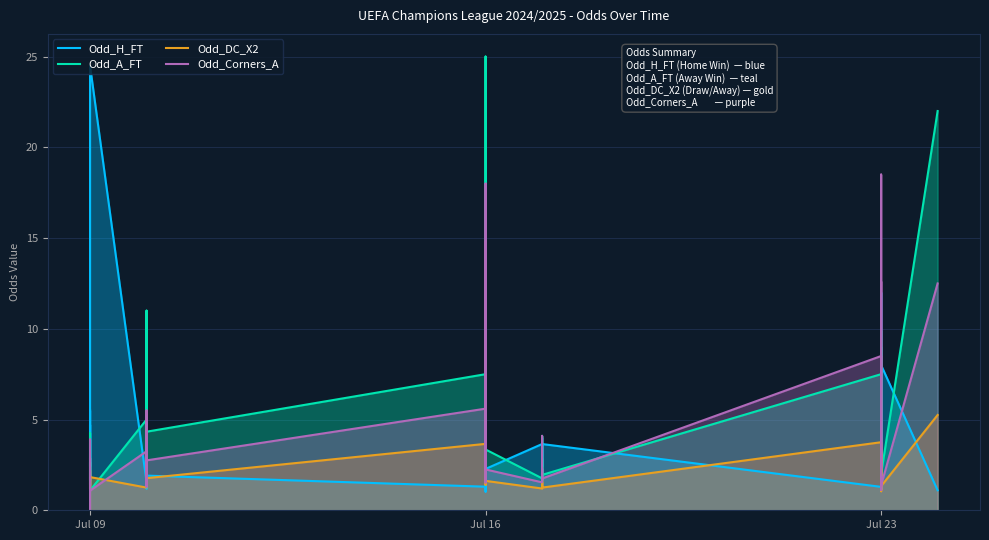

Reading left to right, extract all data points from this chart.

Odd_H_FT: 5.5	1.7	1.7	4.7	2.4	24.5	1.6	7.0	1.4	1.8	1.6	1.2	2.0	1.9	1.3	2.8	1.2	2.9	1.1	1.0	2.8	2.3	3.6	2.5	1.6	4.0	2.4	3.6	1.3	5.6	7.2	1.1	1.5	2.2	1.2	1.6	12.0	4.4	8.0	1.1
Odd_A_FT: 1.5	4.3	4.2	1.6	2.7	1.1	5.0	1.5	6.5	4.0	5.0	11.0	3.9	4.3	7.5	2.5	9.5	2.4	15.0	25.0	2.1	3.4	1.8	2.5	4.1	1.7	2.9	1.9	7.5	1.5	1.3	9.9	4.7	2.9	9.0	5.5	1.2	1.8	2.0	22.0
Odd_DC_X2: 1.2	2.2	2.0	1.1	1.6	1.8	1.2	1.8	2.8	2.0	2.0	4.3	1.5	1.8	3.7	1.6	3.3	1.6	7.8	14.0	1.4	1.6	1.2	1.4	1.8	1.2	1.6	1.2	3.8	1.2	1.1	3.2	2.2	1.7	3.8	1.9	1.1	1.3	1.3	5.2
Odd_Corners_A: 0.0	0.0	3.9	1.4	2.9	1.1	3.2	1.3	3.5	3.8	3.1	5.5	2.2	2.8	5.6	2.5	18.0	1.5	14.8	8.6	3.4	2.2	1.5	3.0	4.1	1.7	2.3	1.8	8.5	1.3	1.1	18.5	4.0	2.3	12.6	2.9	1.1	1.6	1.4	12.5